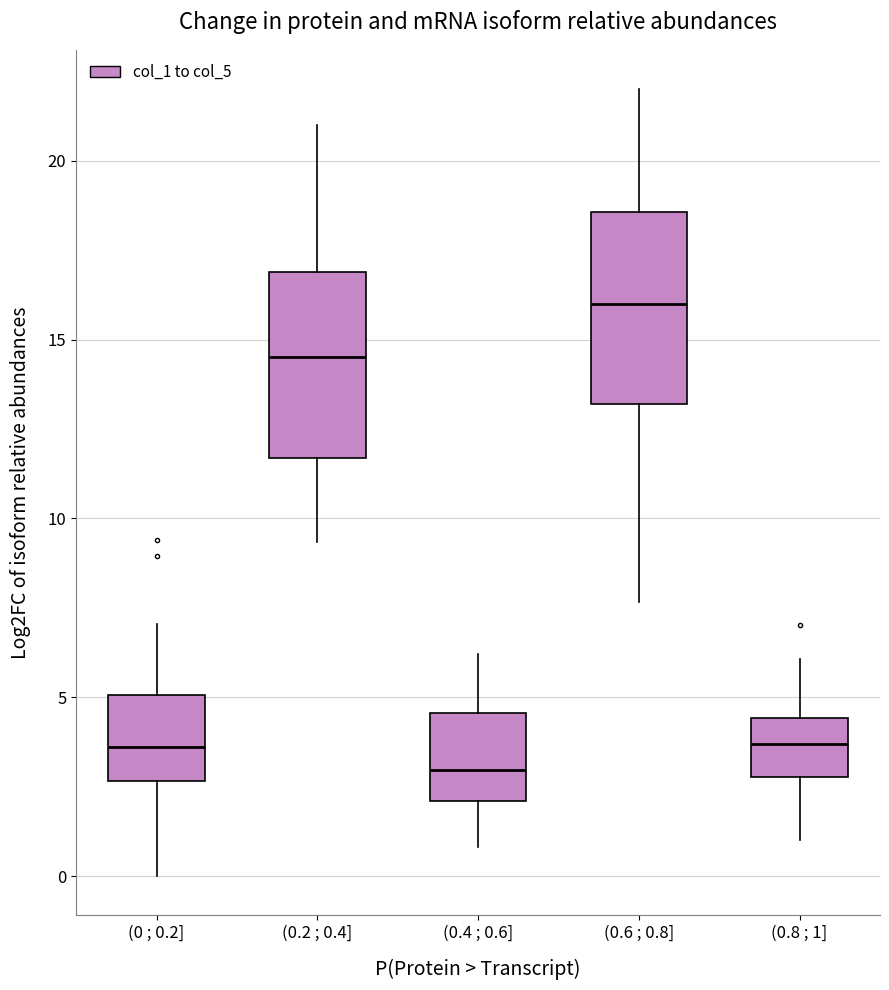

Where does the upper whisker of the box for (0.6 ; 0.8] end on the y-axis? The values are not printed on the chart, so give them approximately, as read against the axis.

22.0